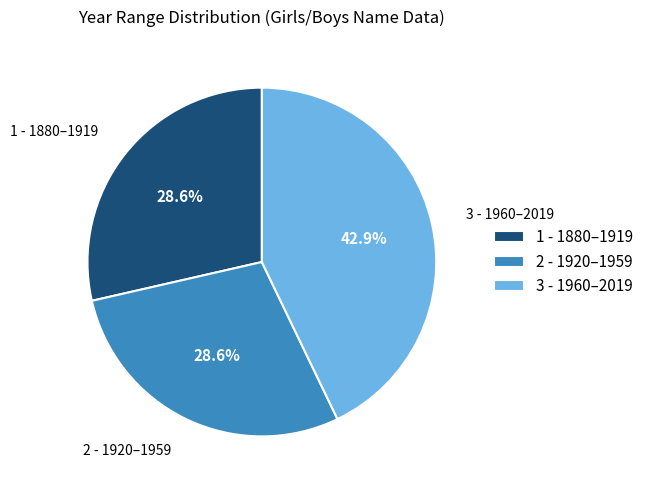

Do 1 - 1880–1919 and 3 - 1960–2019 together represent more than half of the pie?

Yes